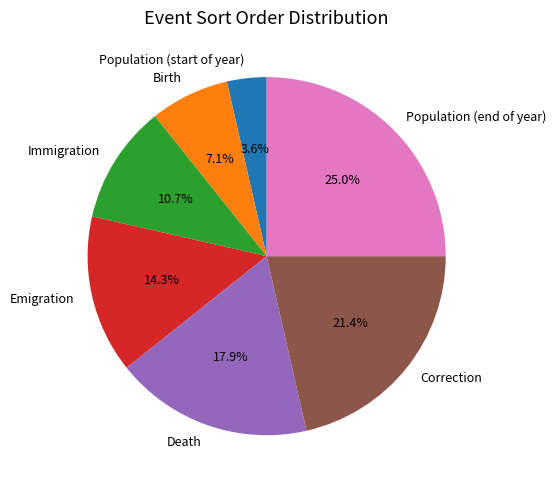

Combined, do Death and Population (end of year) account for over 50%?

No